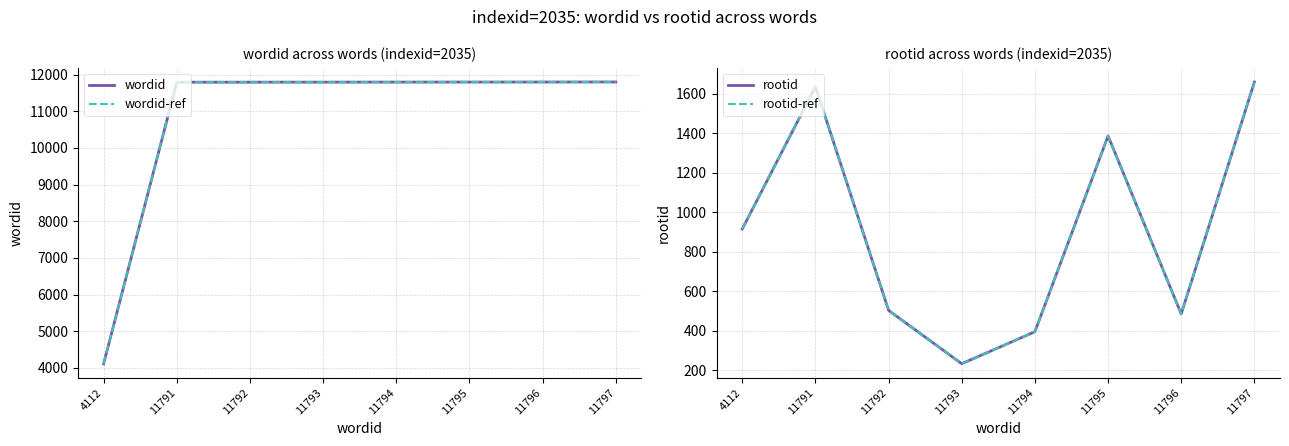

The value of rootid-ref at 11792 is 504. True or false?

True